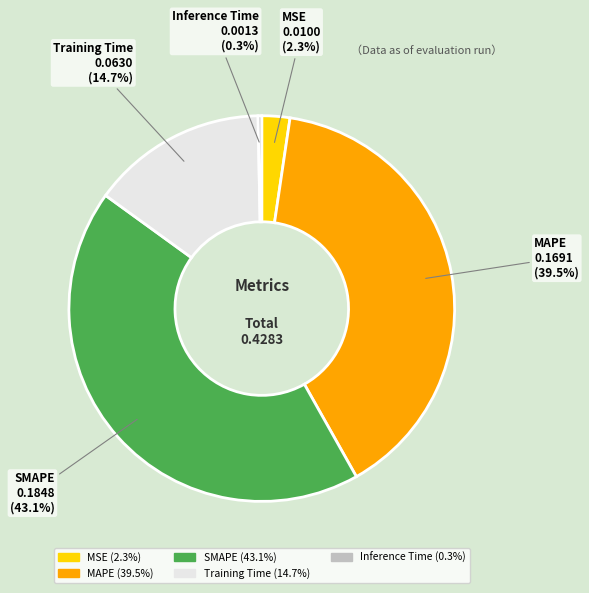

How many slices are in this pie chart?

5